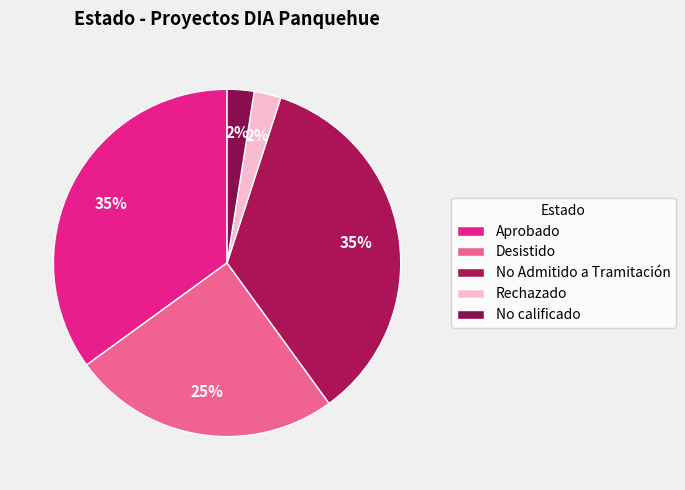

Count the number of slices in the pie.

5